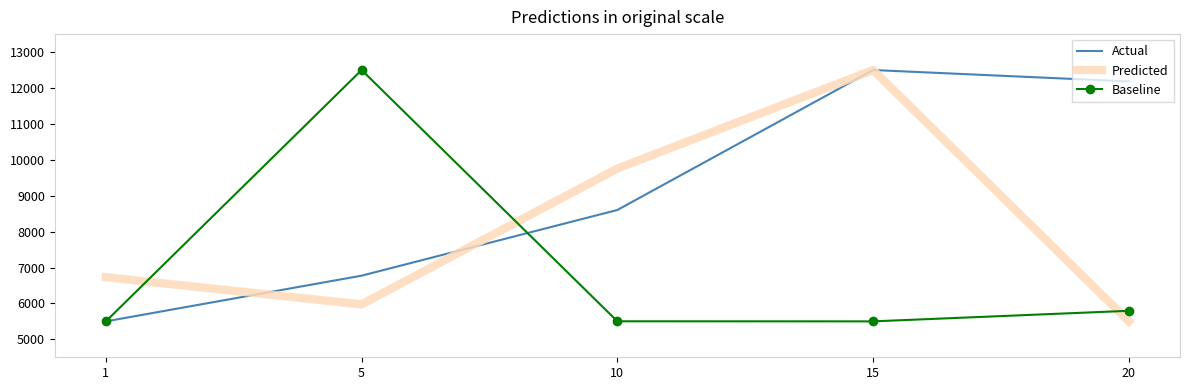

Where is the first local maximum for Actual?

15